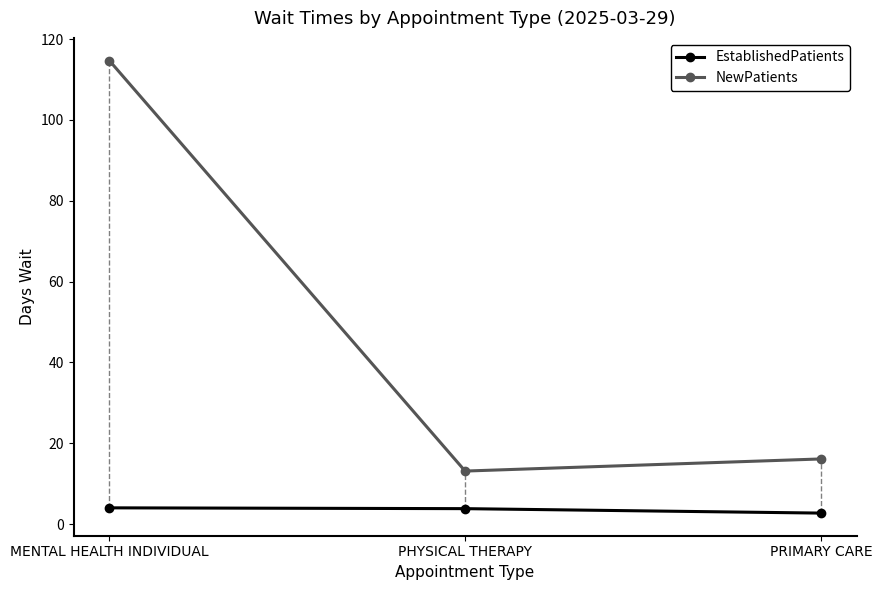

What is the label of the 3rd point from the right?

MENTAL HEALTH INDIVIDUAL